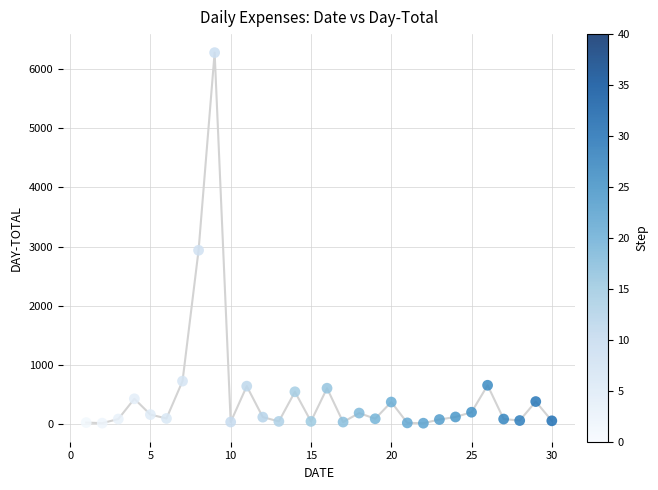

What is the range of Y values (max minus min)?

6253